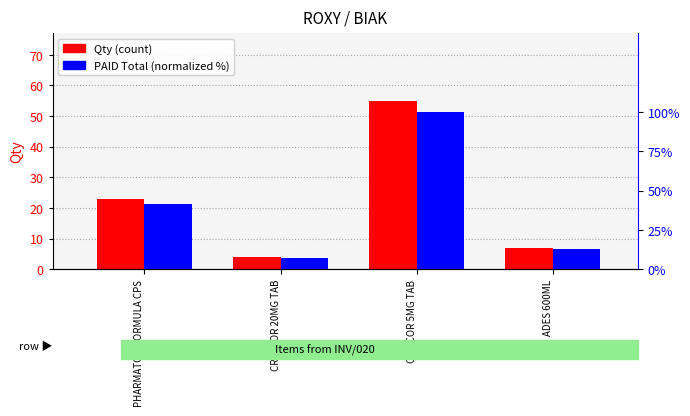

What is the average value of the PAID Total (normalized %) series?

40.5